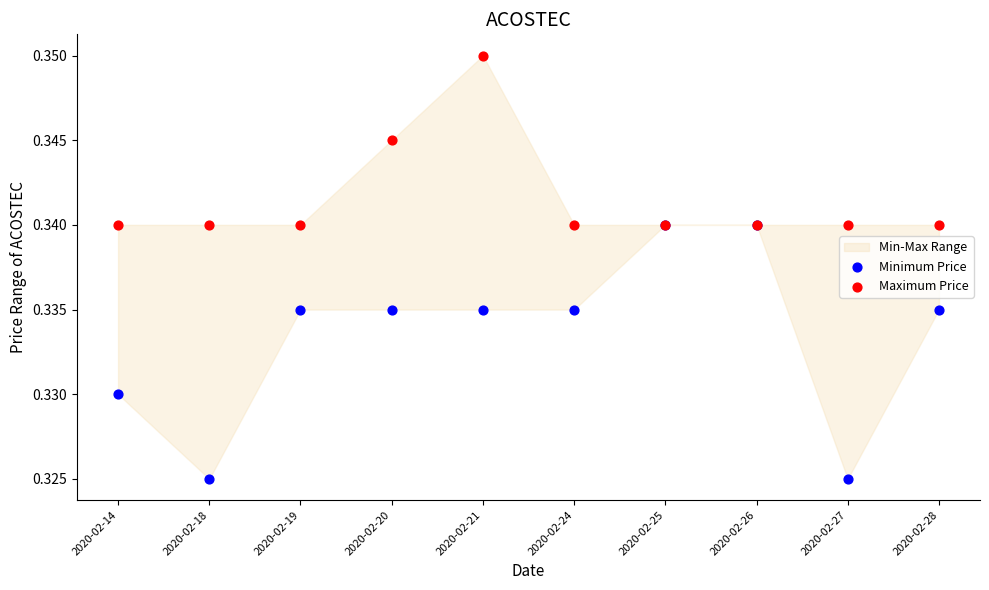

Which series contains the lowest Y value?

Minimum Price